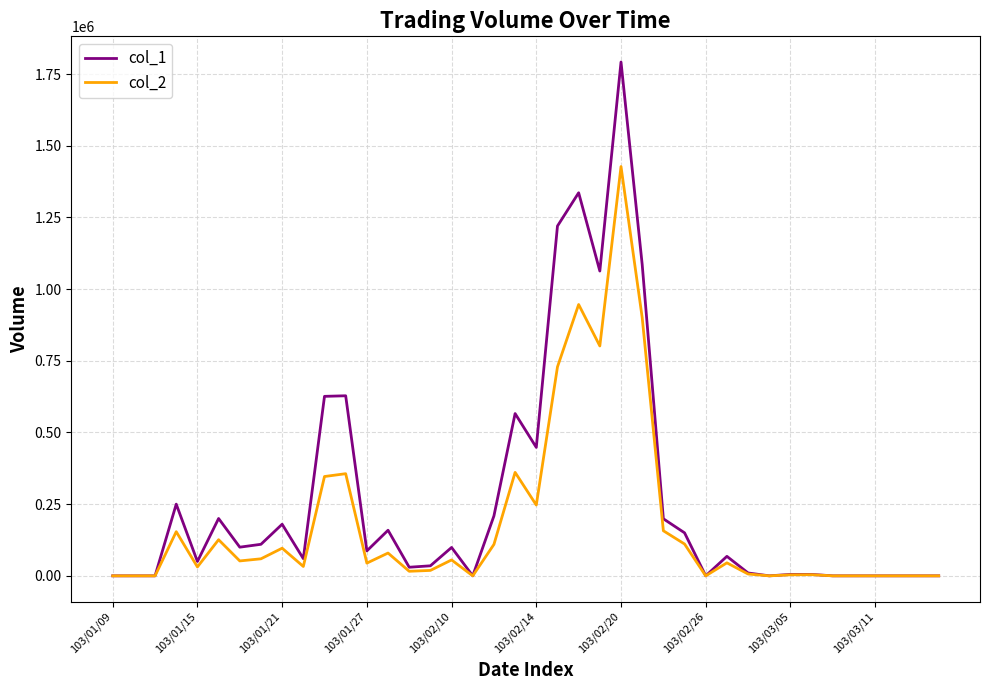

Which series has the largest range (max minus min)?

col_1